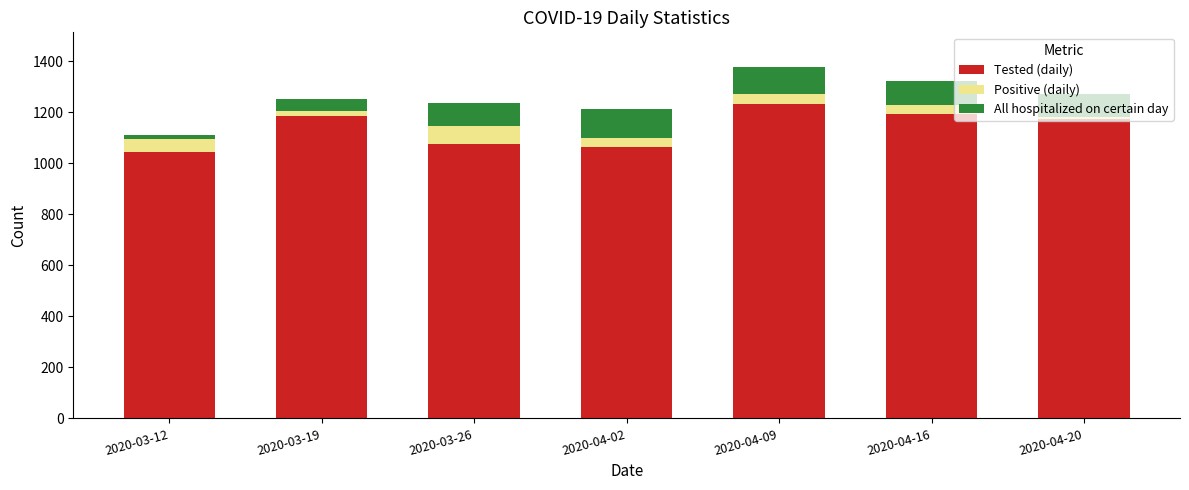

What is the difference between the maximum and minimum values in the Tested (daily) series?

189